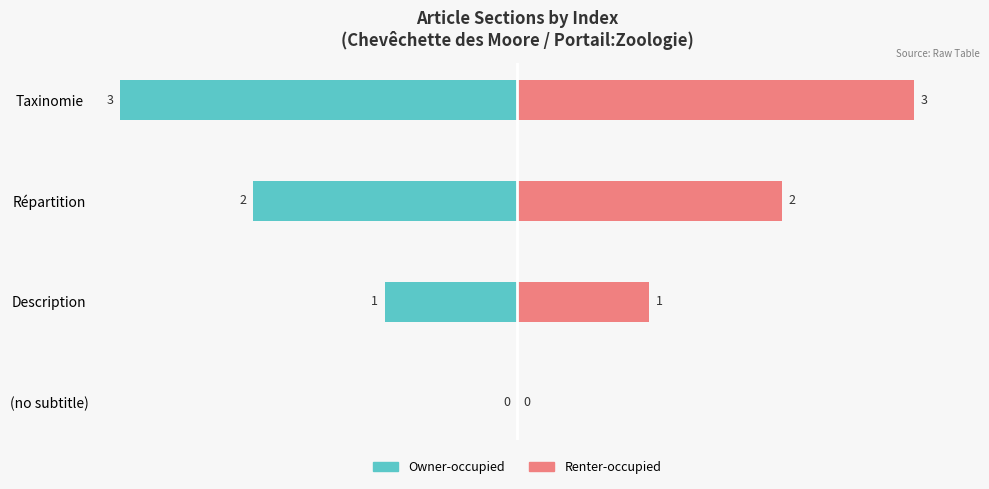

At (no subtitle), list the series in order from largest to smallest.

Owner-occupied, Renter-occupied